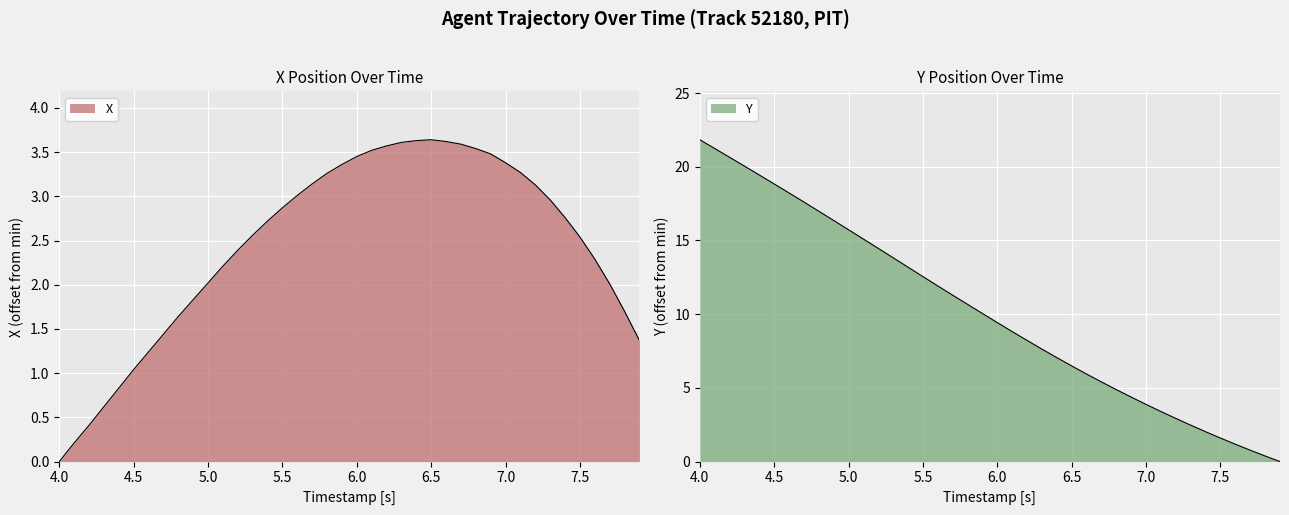

At which category does the chart reach its minimum across all series?

4.0